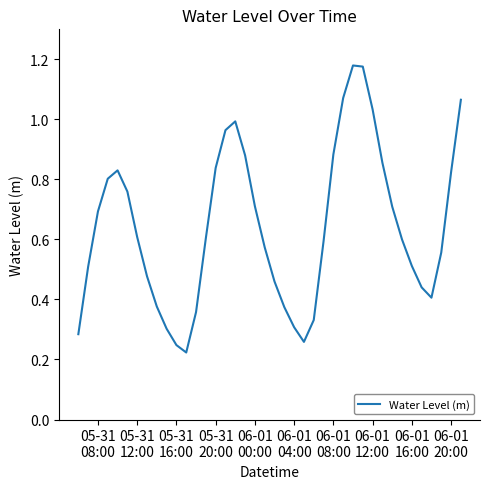

Reading right to left, what are all the values shown in this chart?

1.1	0.8	0.6	0.4	0.4	0.5	0.6	0.7	0.9	1.0	1.2	1.2	1.1	0.9	0.6	0.3	0.3	0.3	0.4	0.5	0.6	0.7	0.9	1.0	1.0	0.8	0.6	0.4	0.2	0.2	0.3	0.4	0.5	0.6	0.8	0.8	0.8	0.7	0.5	0.3